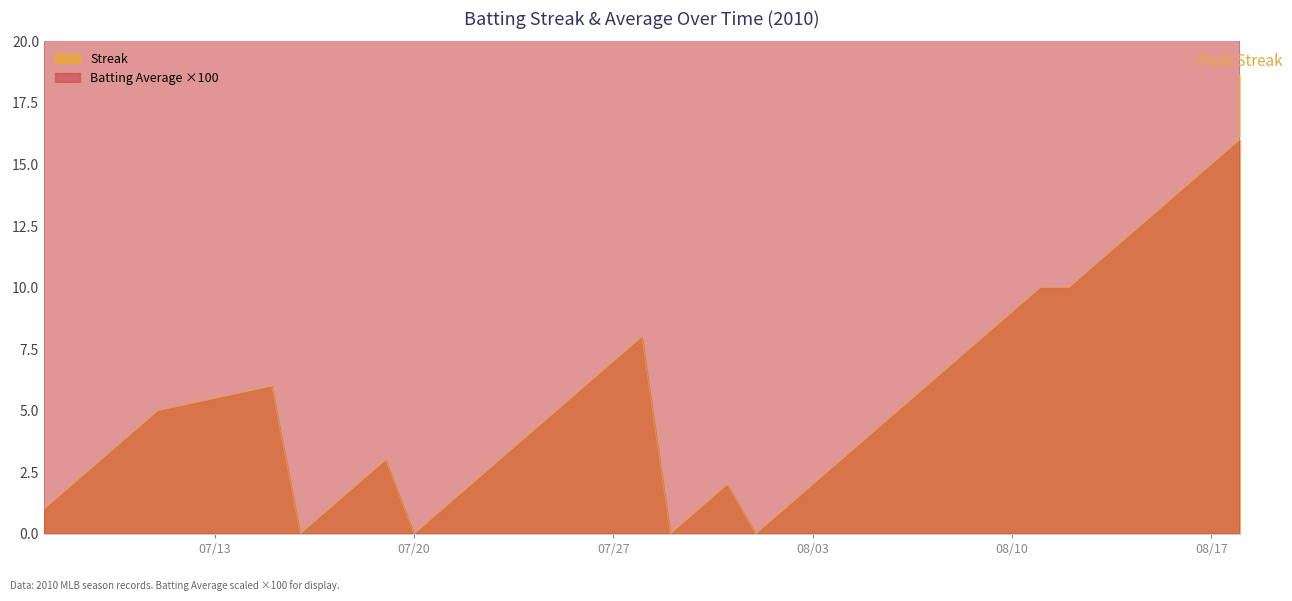

What is the maximum value for Streak?

16